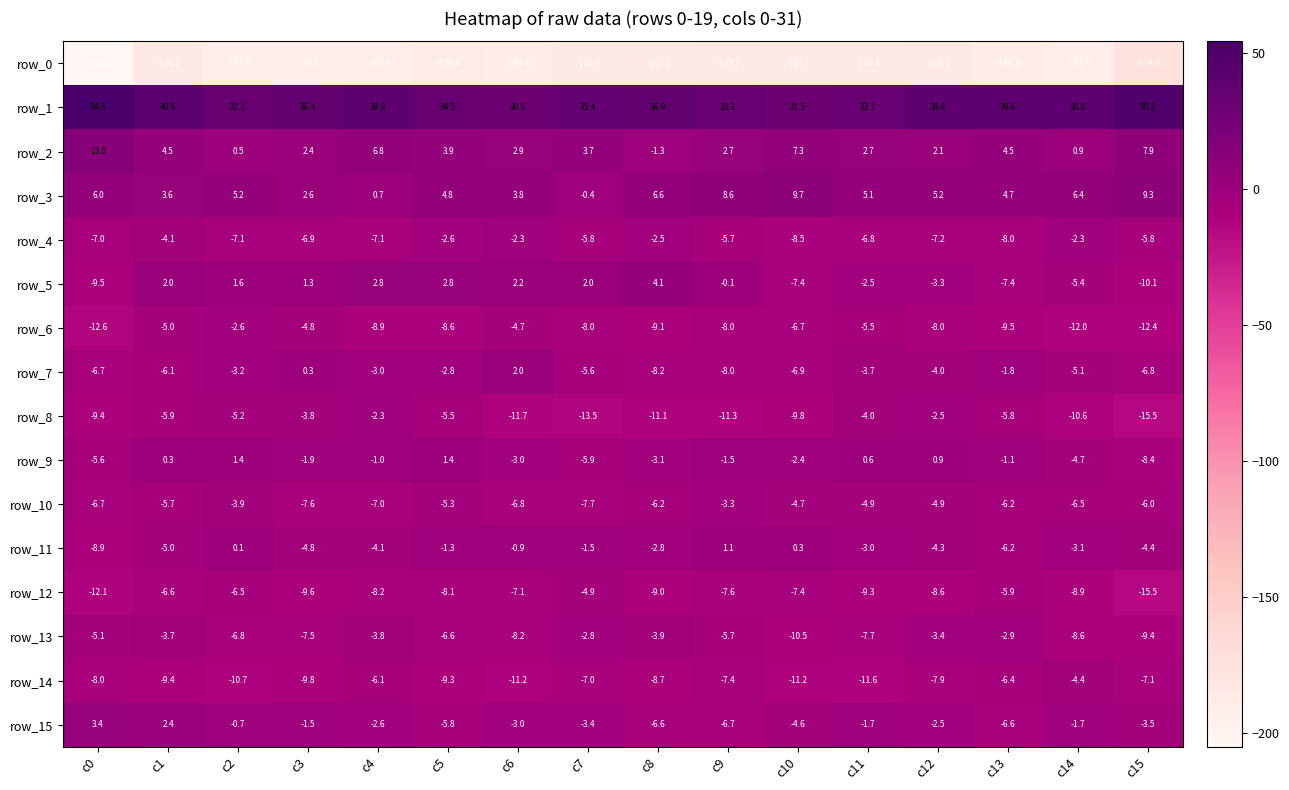

How many data points does each series have?

16